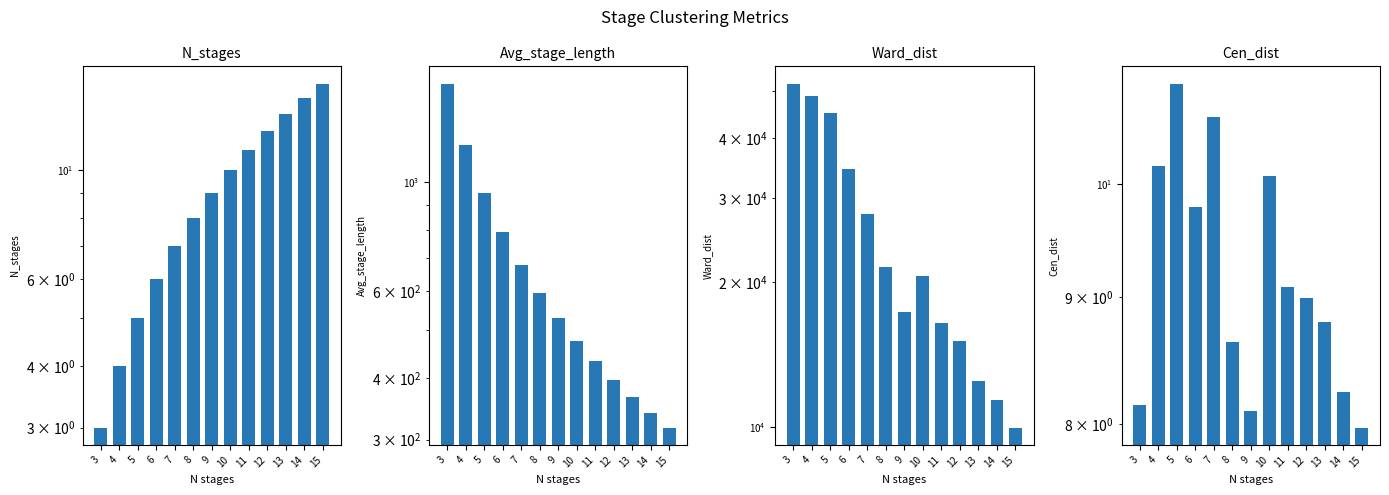

How many data points in Avg_stage_length are above 528?

7